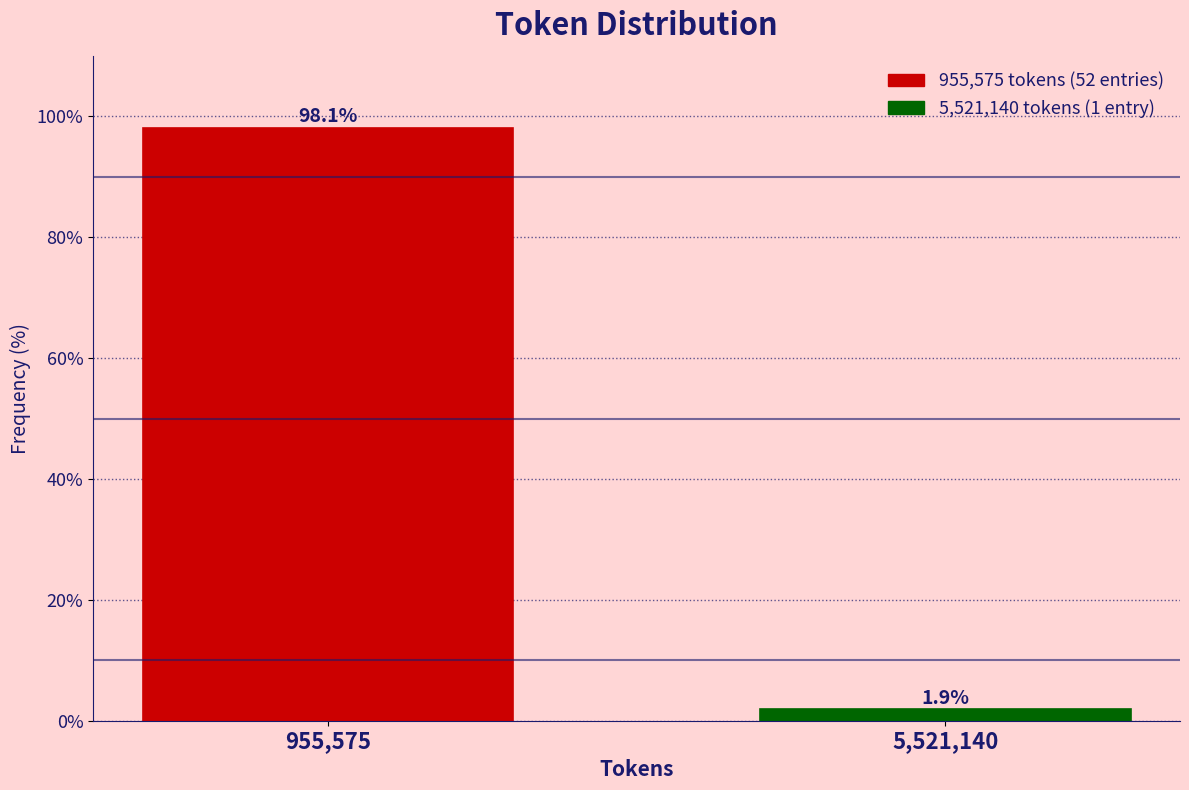

Reading left to right, transcribe all the data shown in this chart.

955,575=98.1	5,521,140=1.9